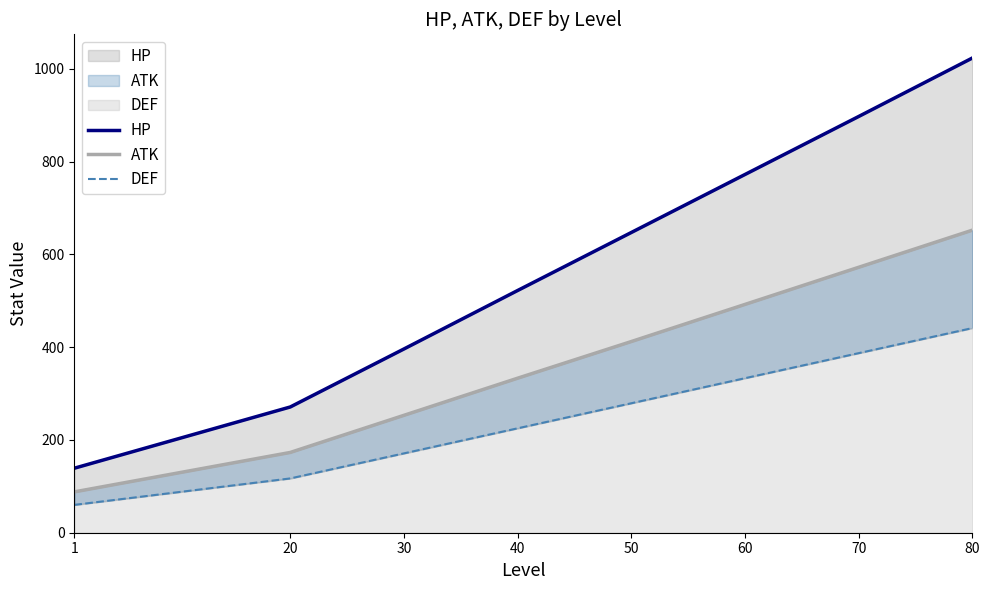

How many values in the ATK series exceed 412?

3